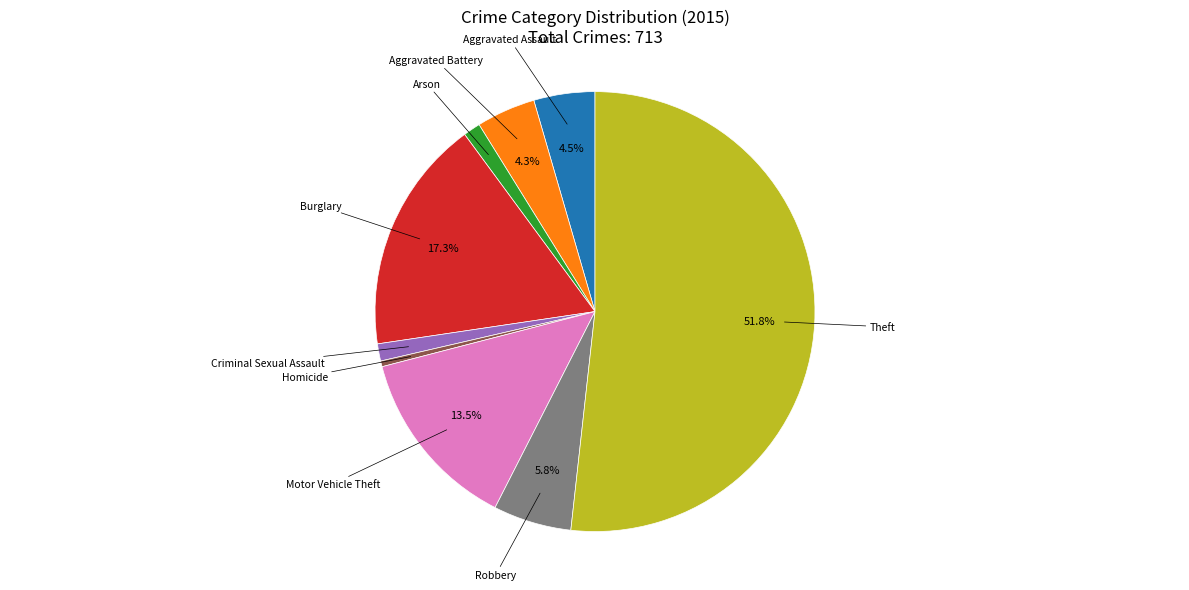

What is the smallest slice in the pie chart?

Homicide